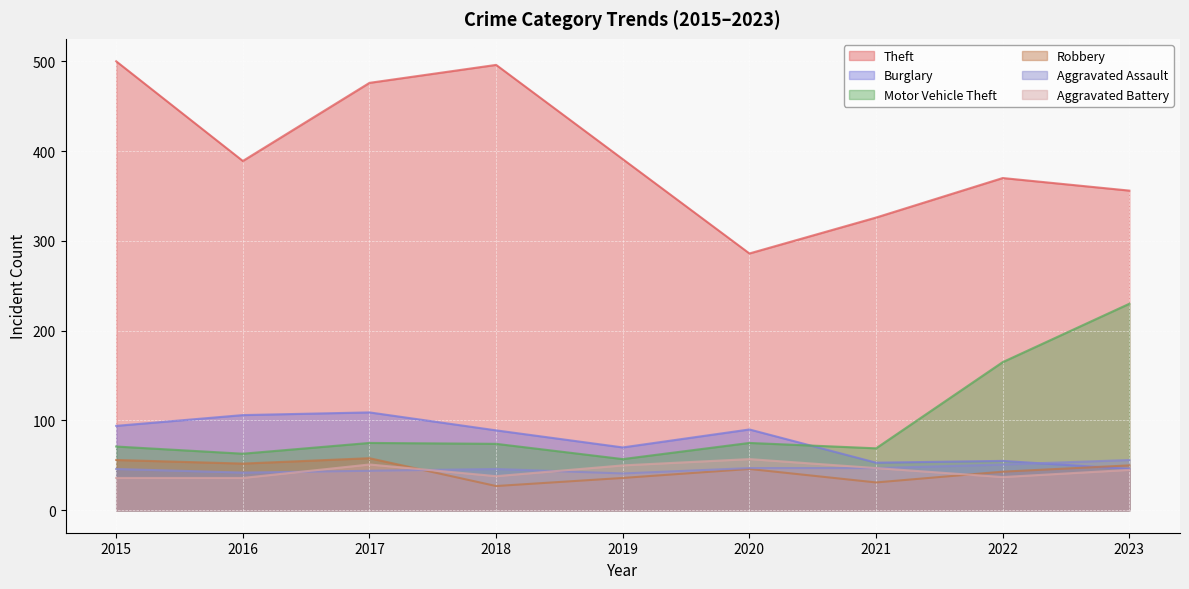

How many times do Burglary and Aggravated Assault cross each other?

1